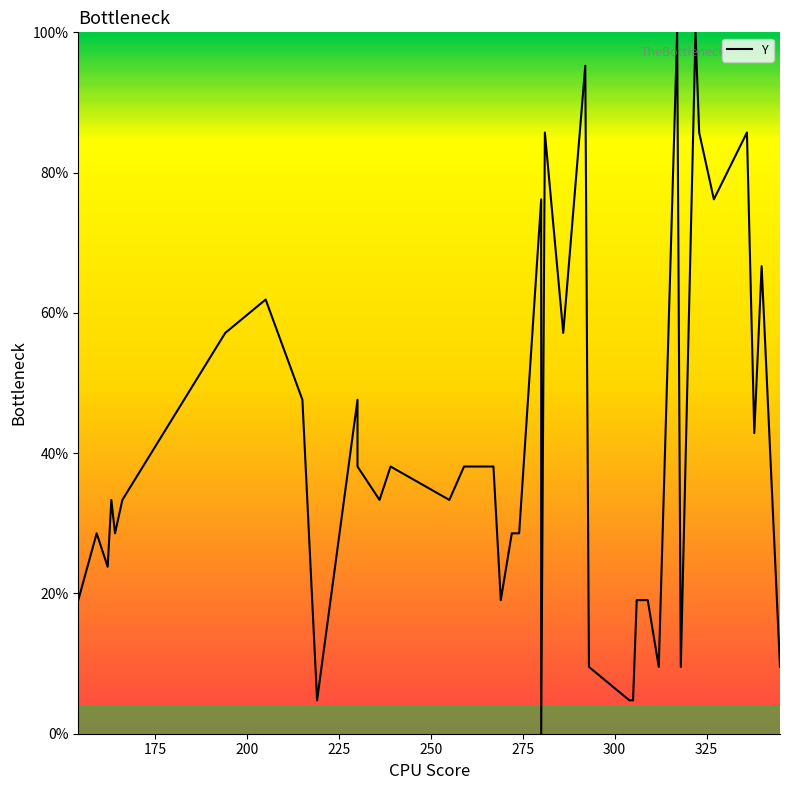

Does the chart display data point markers on the line(s)?

No